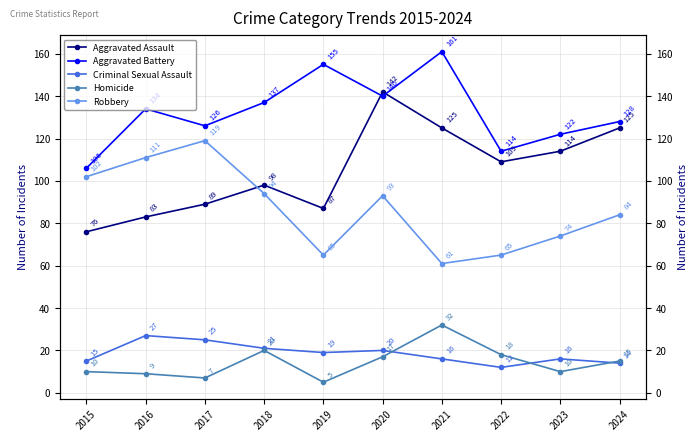

How many values in the Homicide series exceed 15?

4